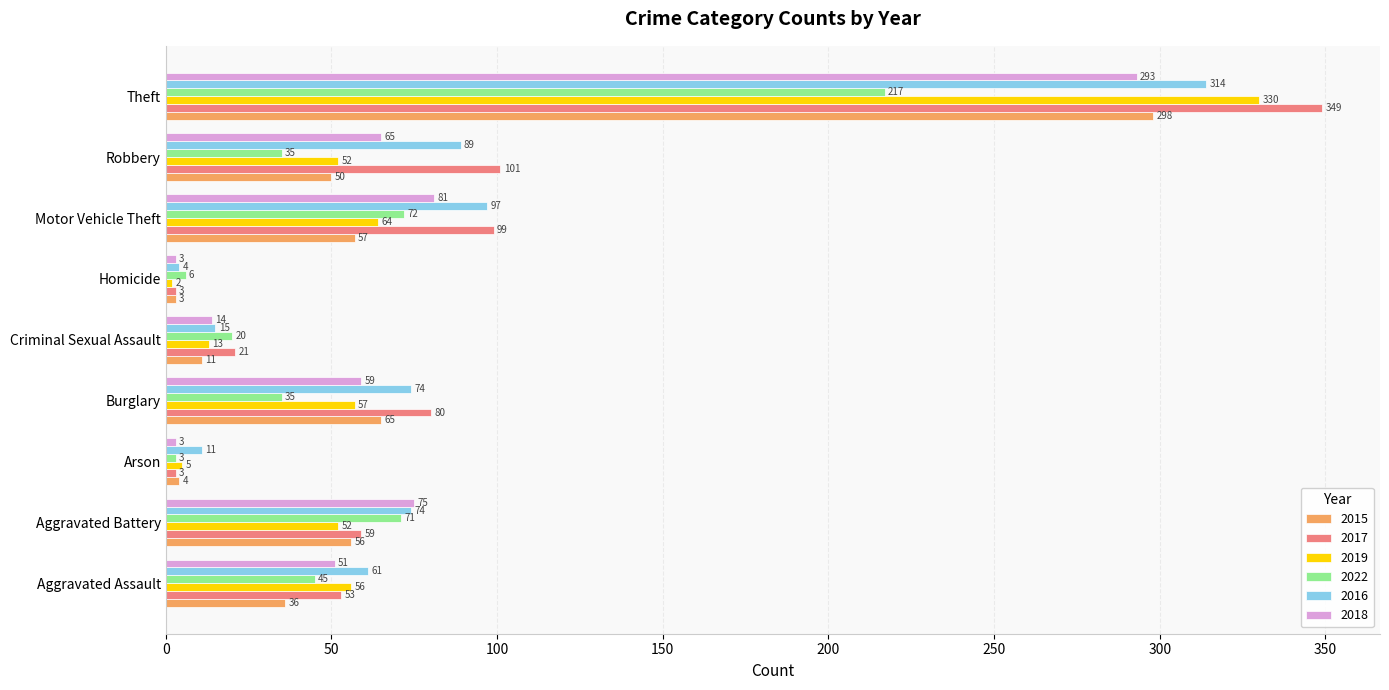

List the series in order of their peak value, lowest first.

2022, 2018, 2015, 2016, 2019, 2017